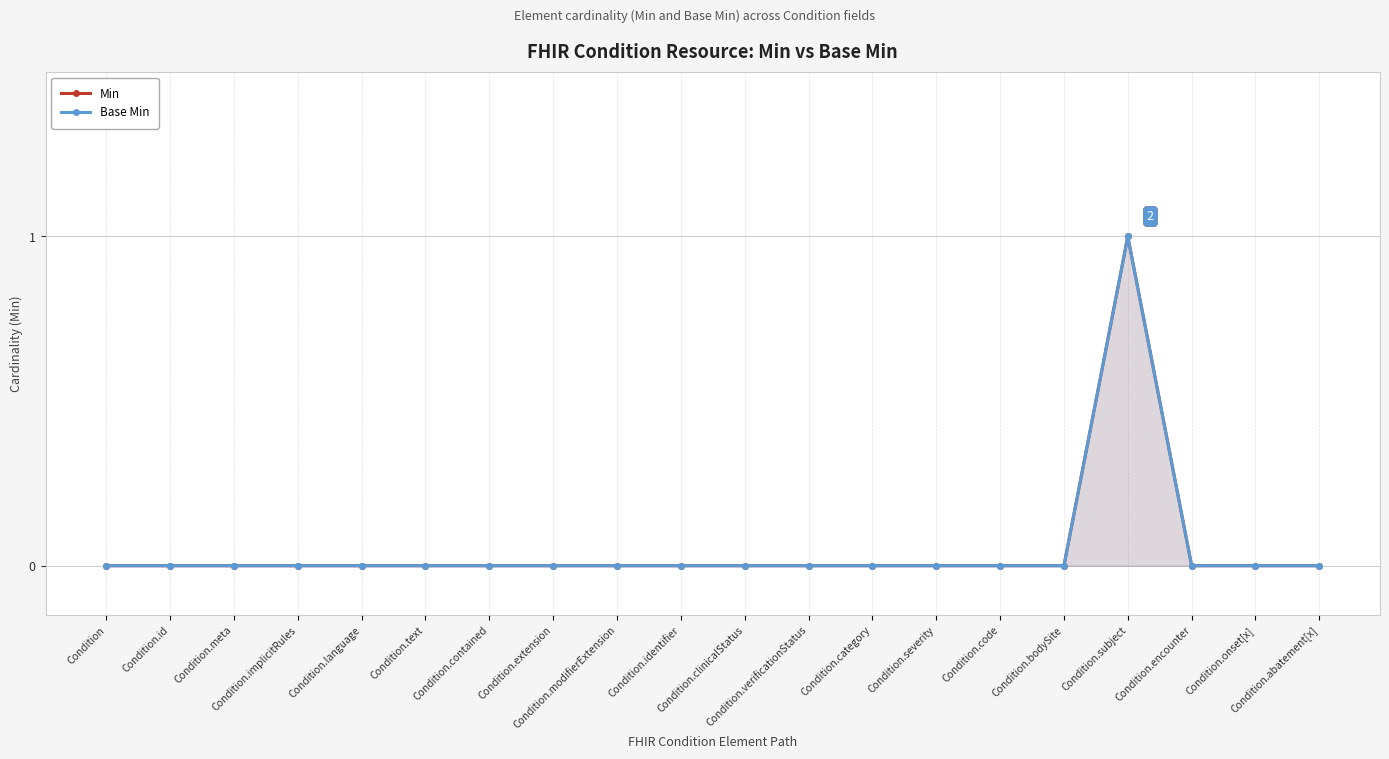

Which series has the largest range (max minus min)?

Min